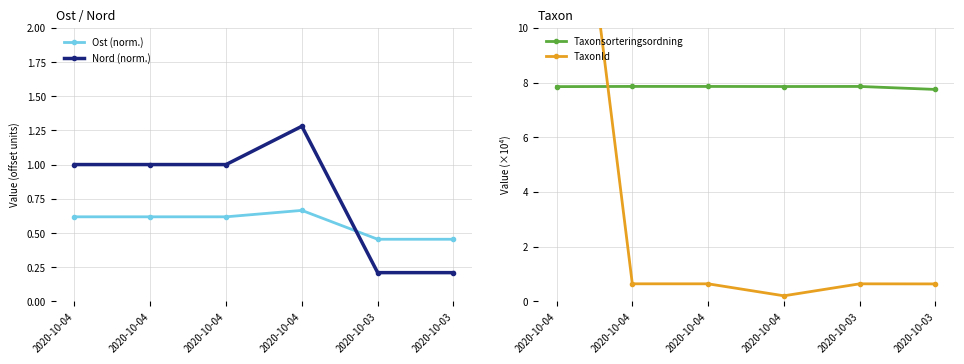

True or false: TaxonId has a value of 0.6 at 2020-10-03.

True